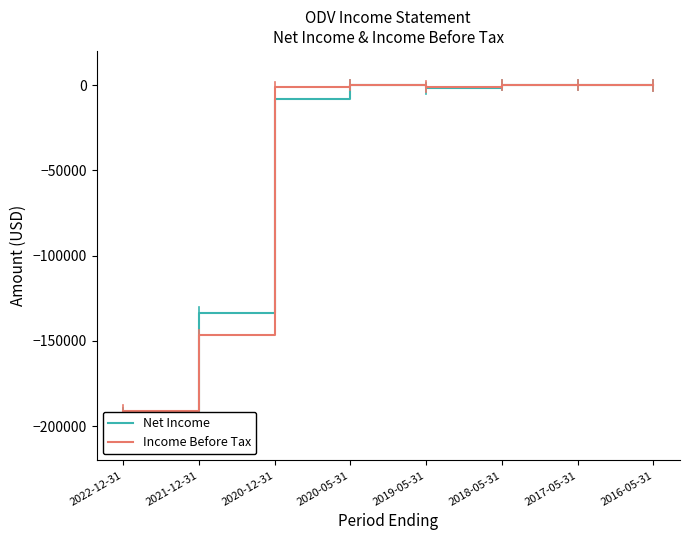

What is the difference between the second highest and minimum values in the Income Before Tax series?

190700